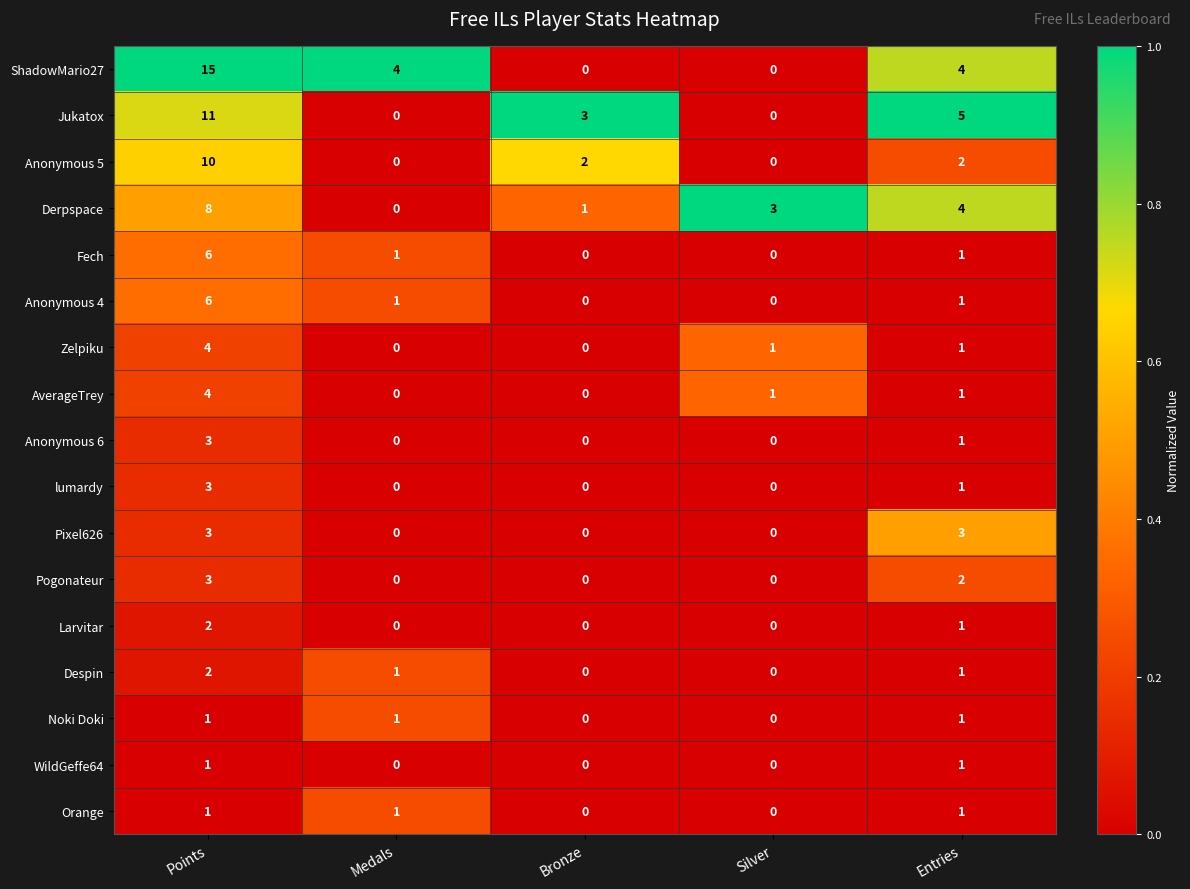

Which series has the widest spread of values?

ShadowMario27